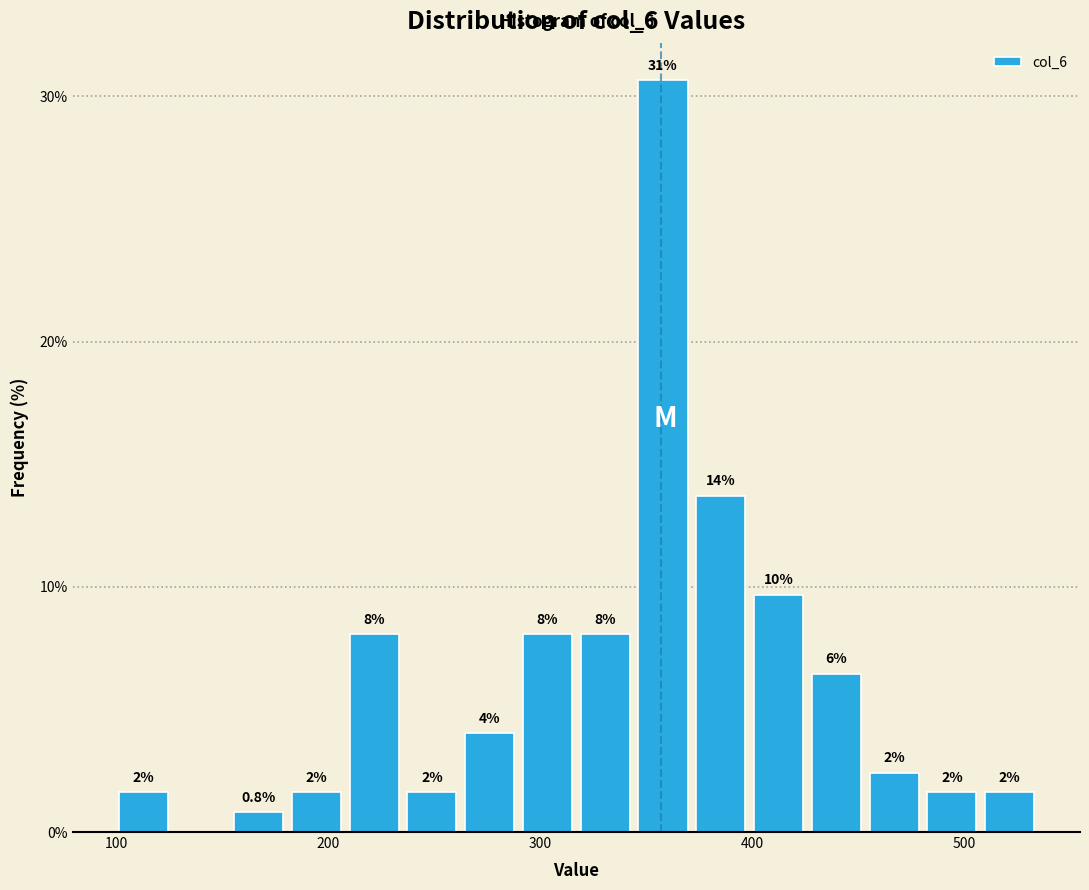

Around what value on the x-axis is the tallest bar? Give the approximate position of its centre, as read against the axis.

360